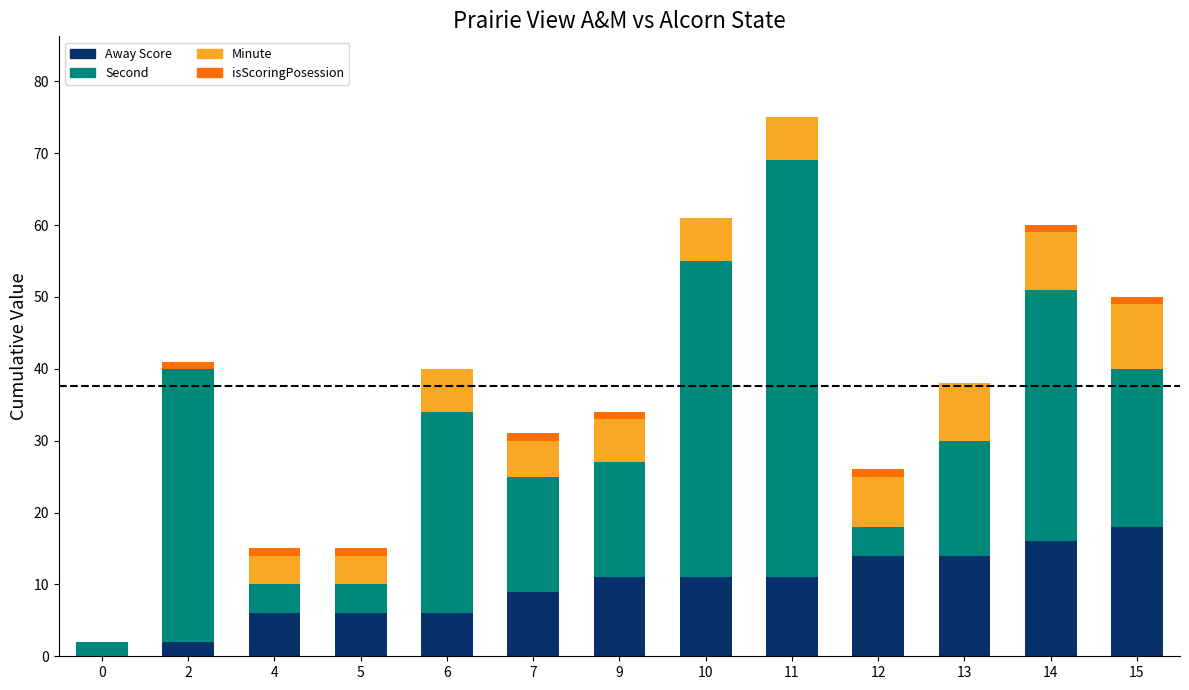

What is the sum of all Away Score values?

124